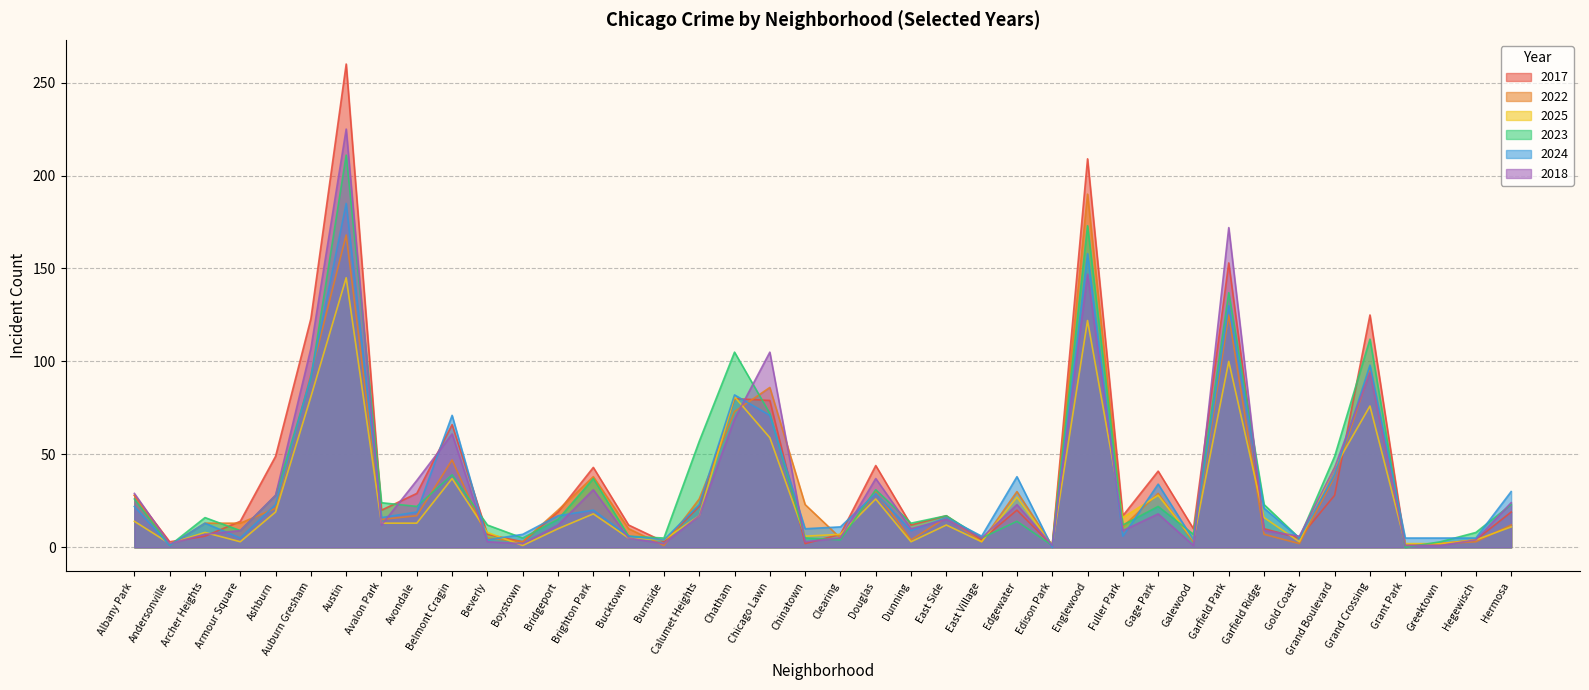

In 2022, how many points are higher than both neighbors (excluding endpoints)?

11